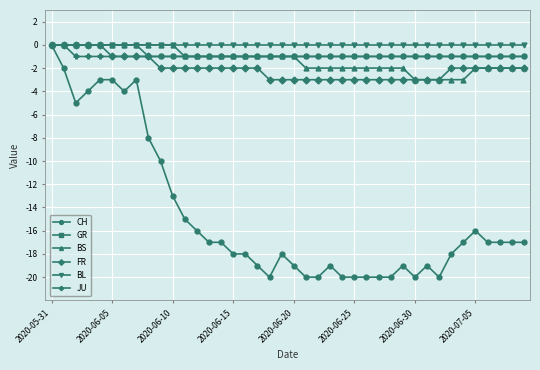

True or false: CH has more than 2 interior local peaks.

True